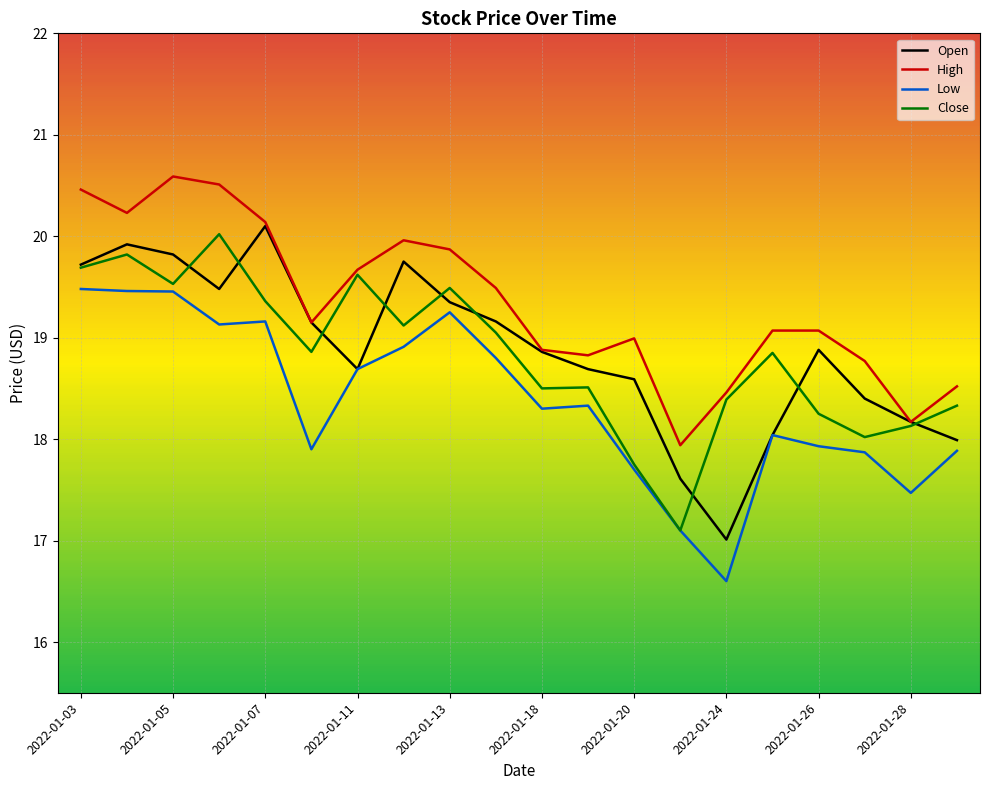

What is the smallest value displayed?

16.6